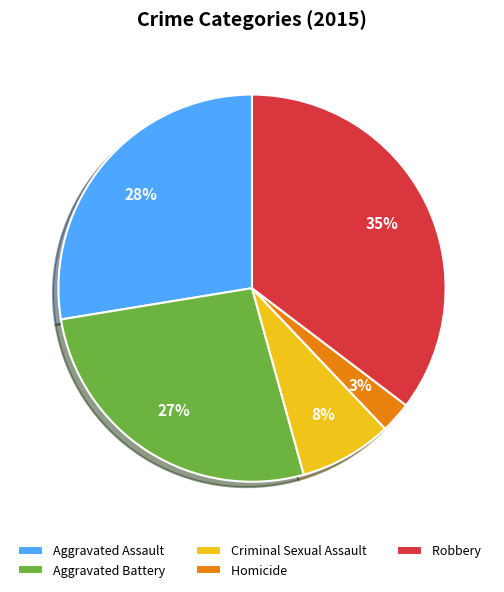

Combined, do Homicide and Criminal Sexual Assault account for over 50%?

No